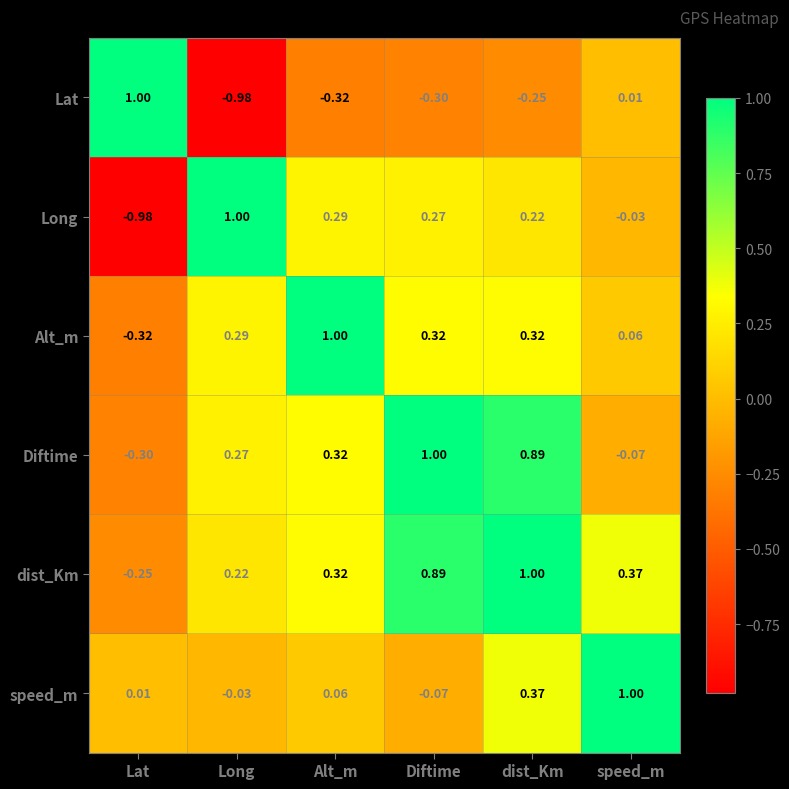

At which label does Long first exceed 0?

Long